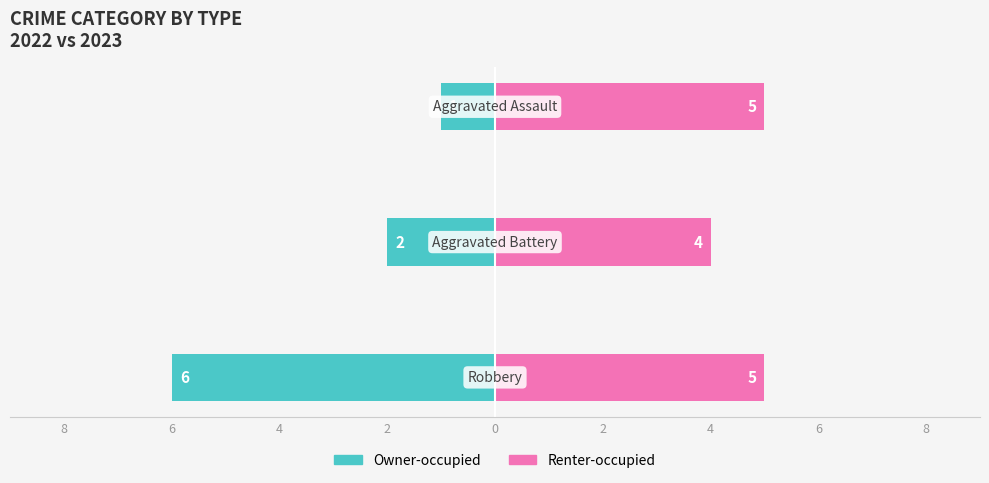

Does the chart contain any negative values?

Yes